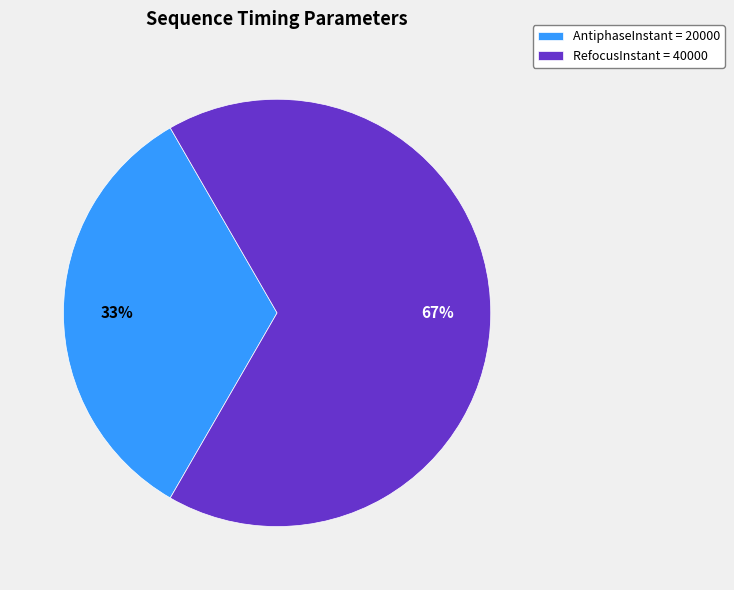

Rank the categories by value from highest to lowest.

RefocusInstant = 40000, AntiphaseInstant = 20000